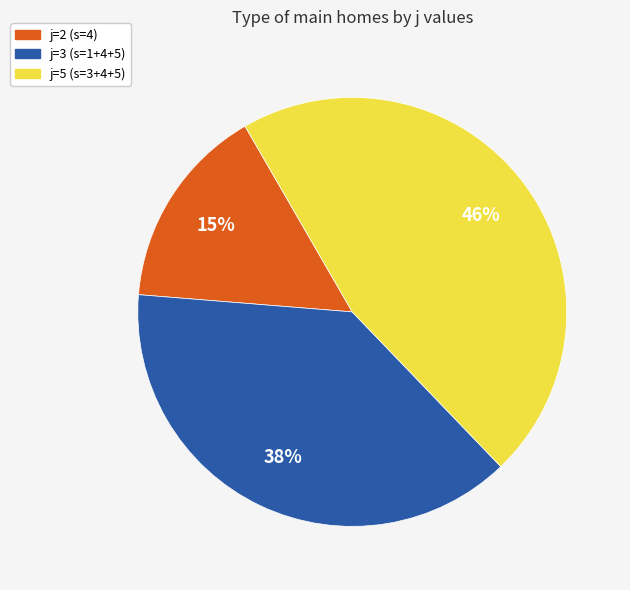

Which slice is the smallest?

j=2 (s=4)